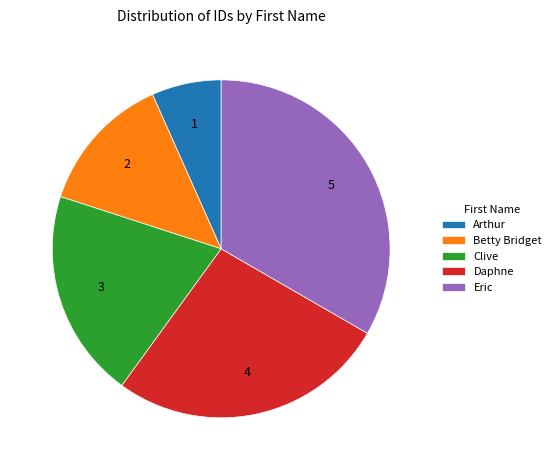

Count the number of slices in the pie.

5